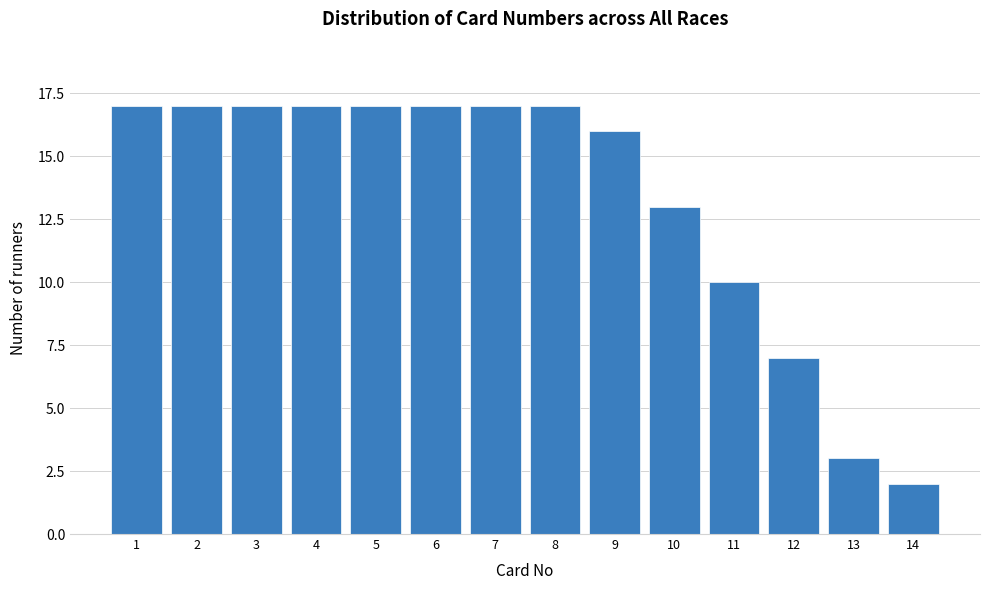

Reading right to left, transcribe all the data shown in this chart.

14=2	13=3	12=7	11=10	10=13	9=16	8=17	7=17	6=17	5=17	4=17	3=17	2=17	1=17